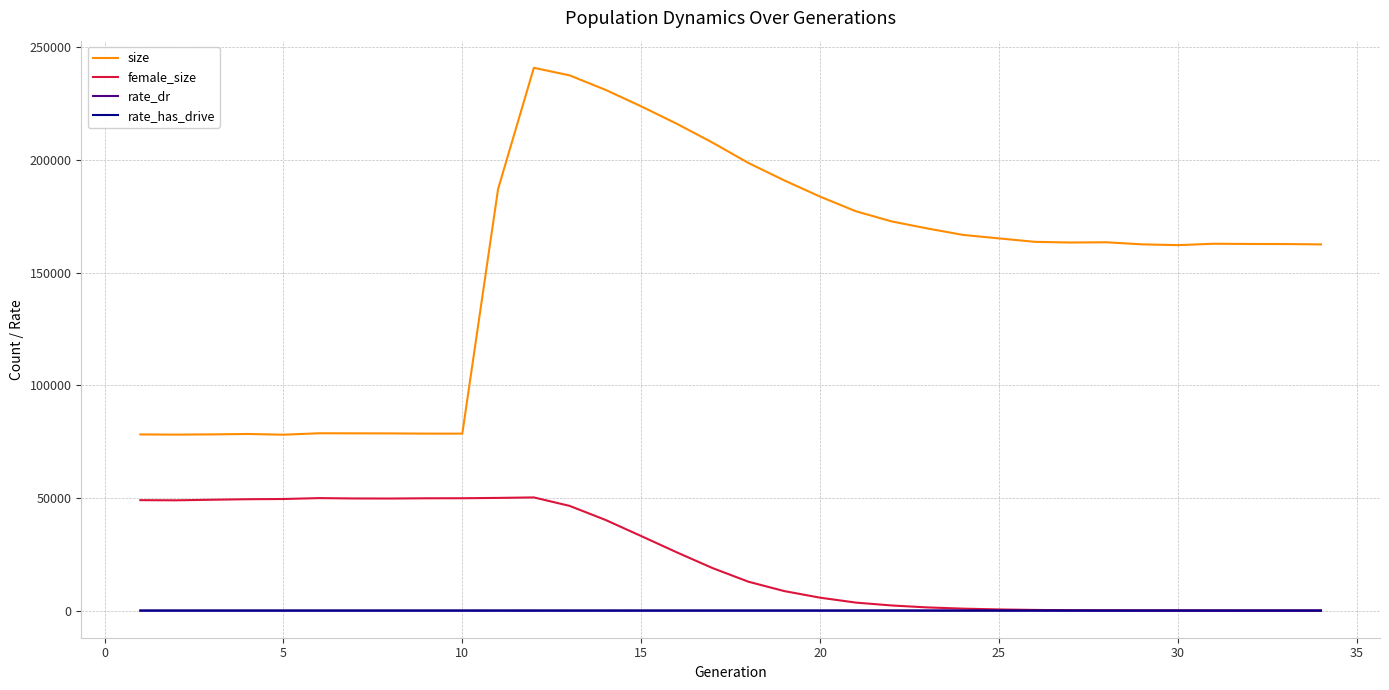

True or false: size and rate_has_drive intersect in this chart.

False